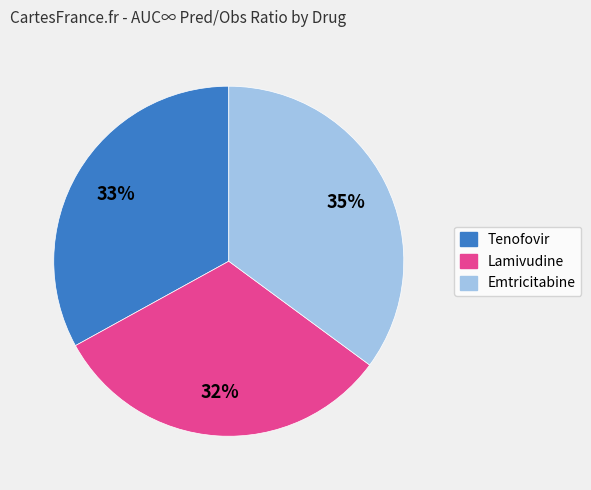

Rank the categories by value from lowest to highest.

Lamivudine, Tenofovir, Emtricitabine